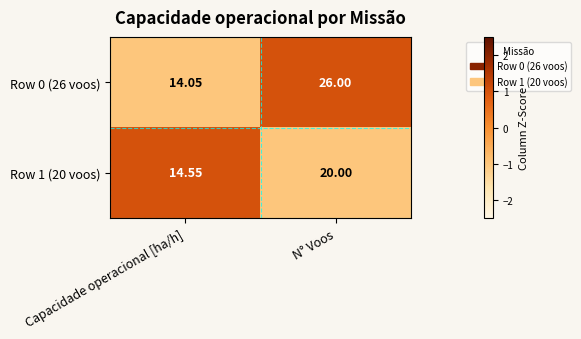

Rank the categories by Row 0 (26 voos) value from highest to lowest.

N° Voos, Capacidade operacional [ha/h]